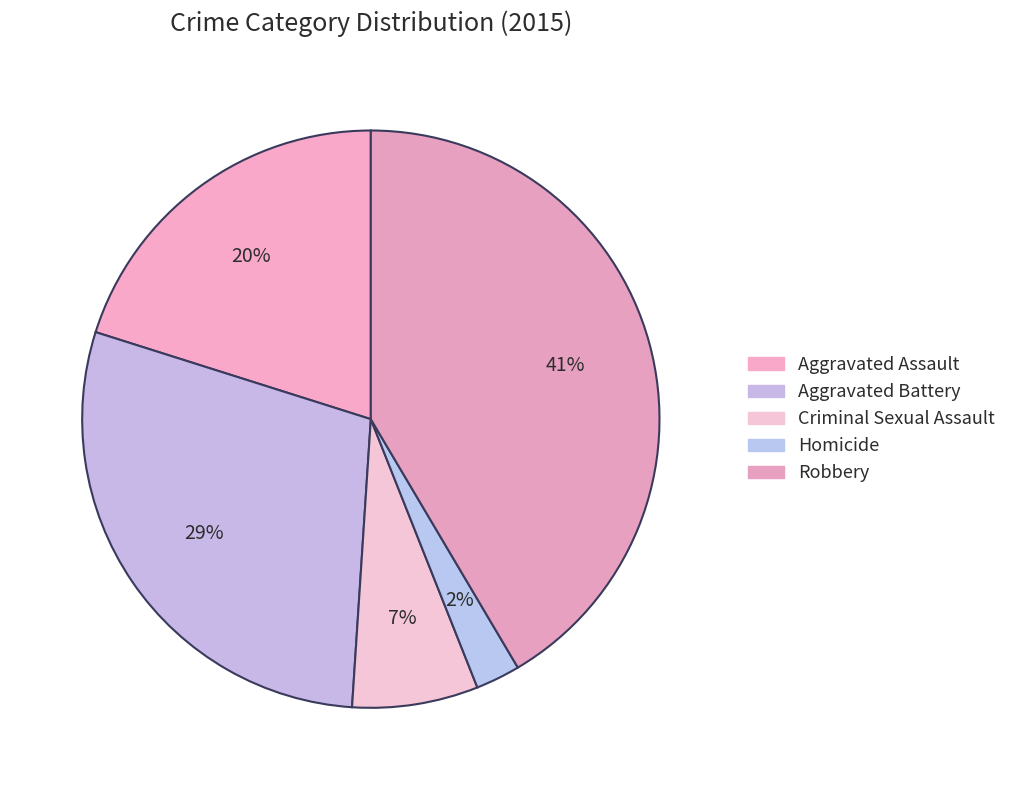

What is the total percentage of Aggravated Assault and Homicide?

22.6%